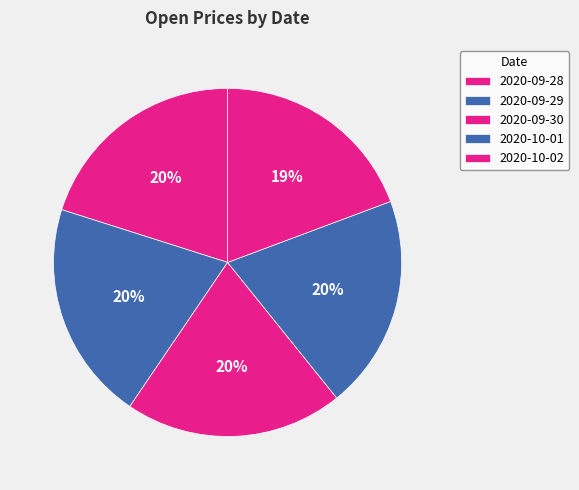

Which has a higher value, 2020-09-28 or 2020-10-02?

2020-09-28